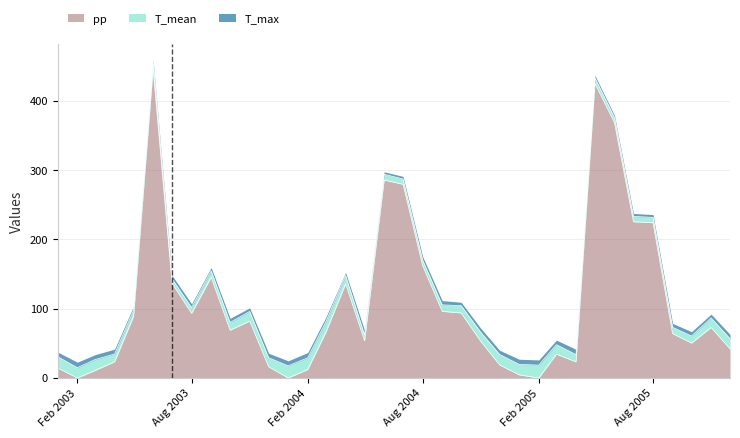

Which series changed the most between 2003-05 and 2004-03?

pp